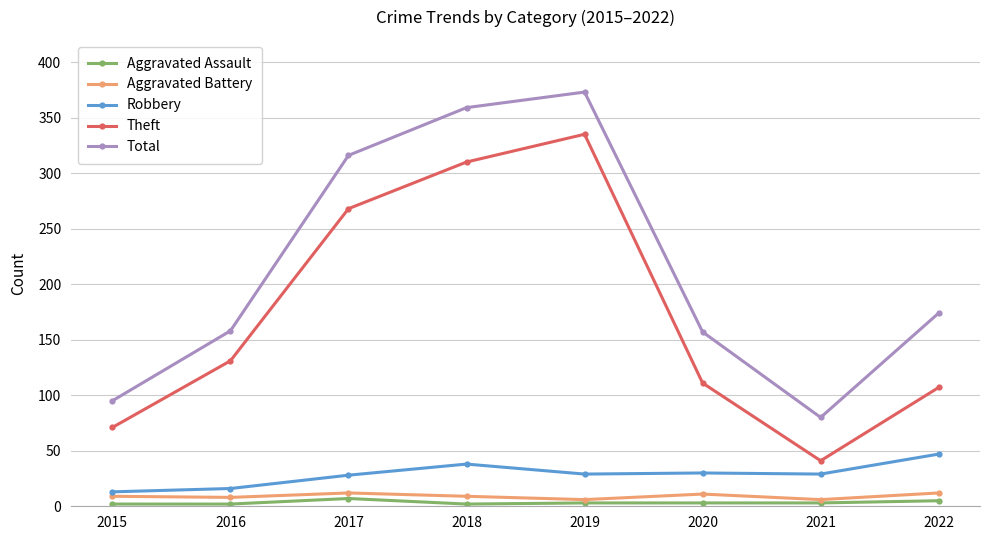

True or false: Theft and Aggravated Assault cross at least once.

False